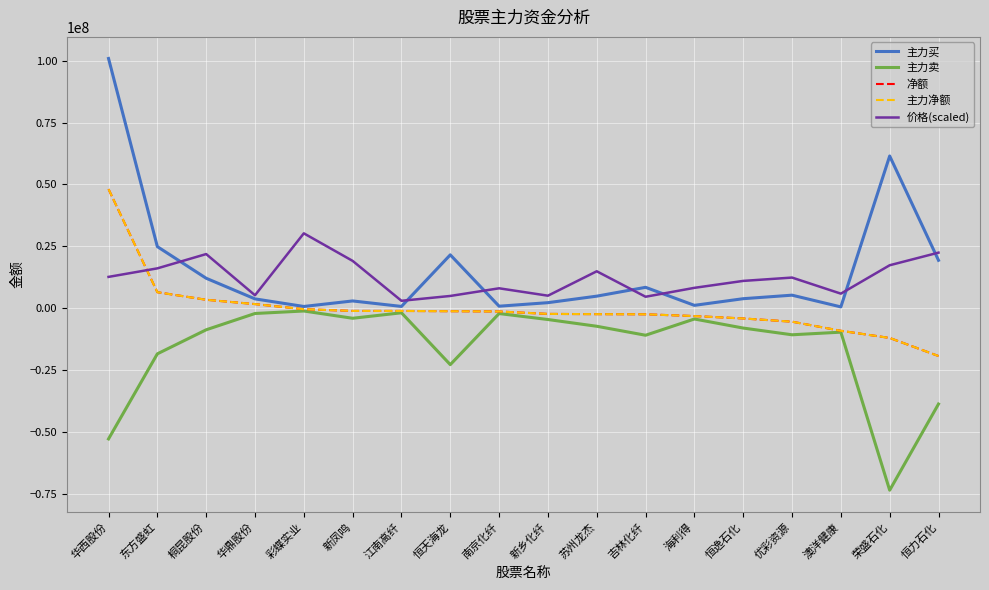

True or false: 主力买 and 主力净额 intersect in this chart.

False